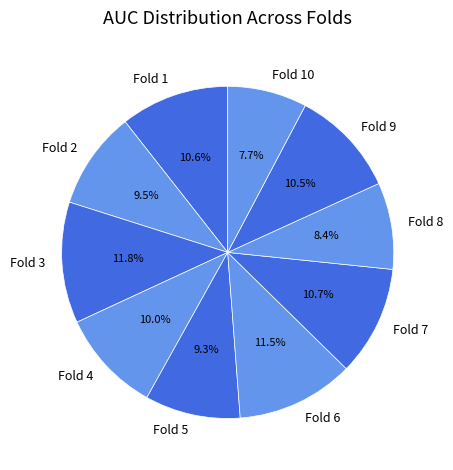

Which slice is the smallest?

Fold 10